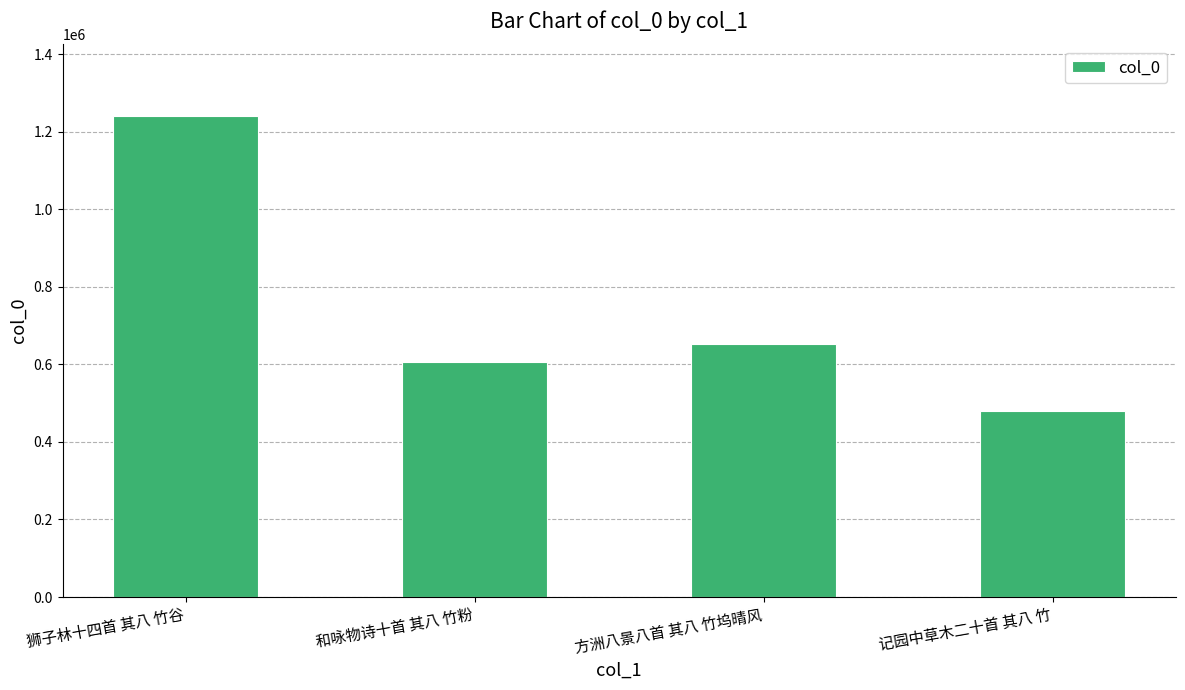

Where does the data first go above 653184?

狮子林十四首 其八 竹谷